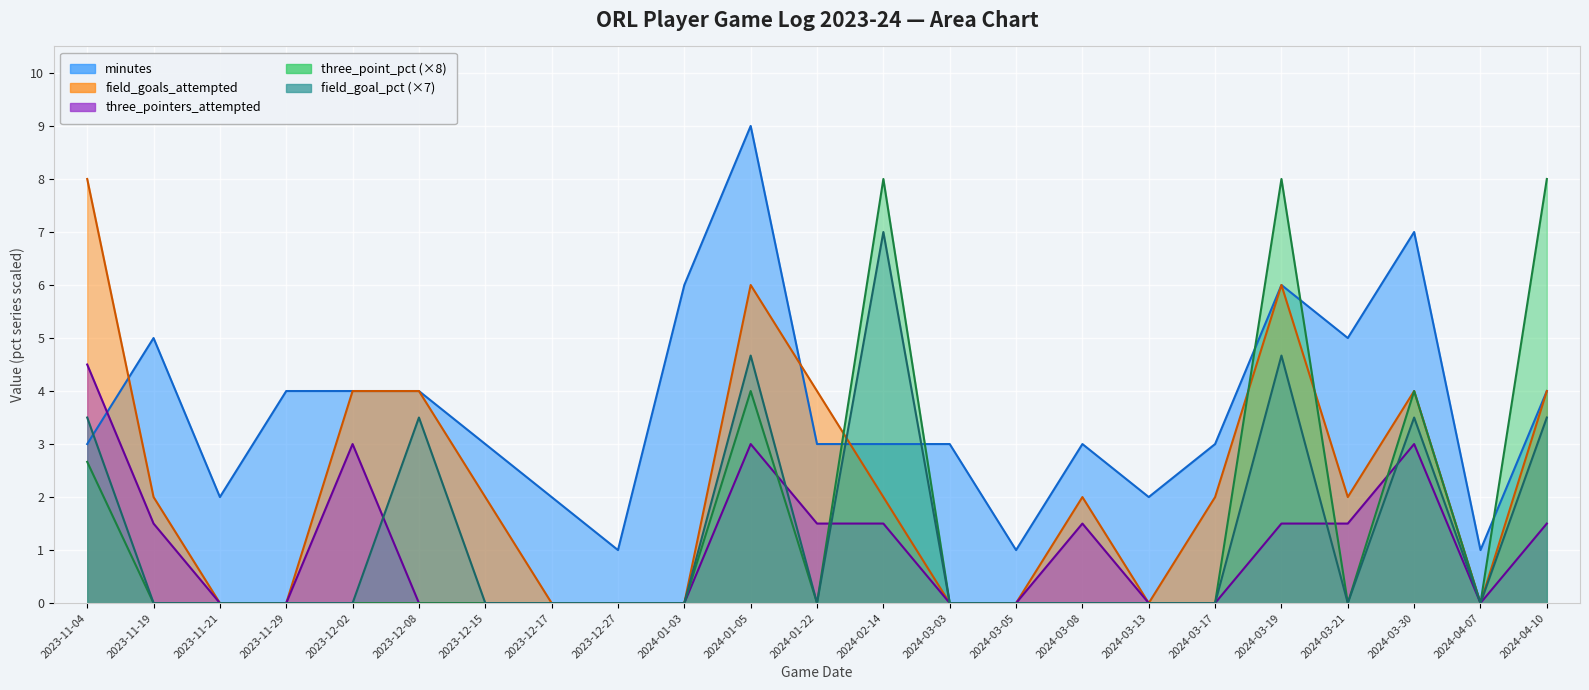

Which category has the highest value across all series?

2024-01-05